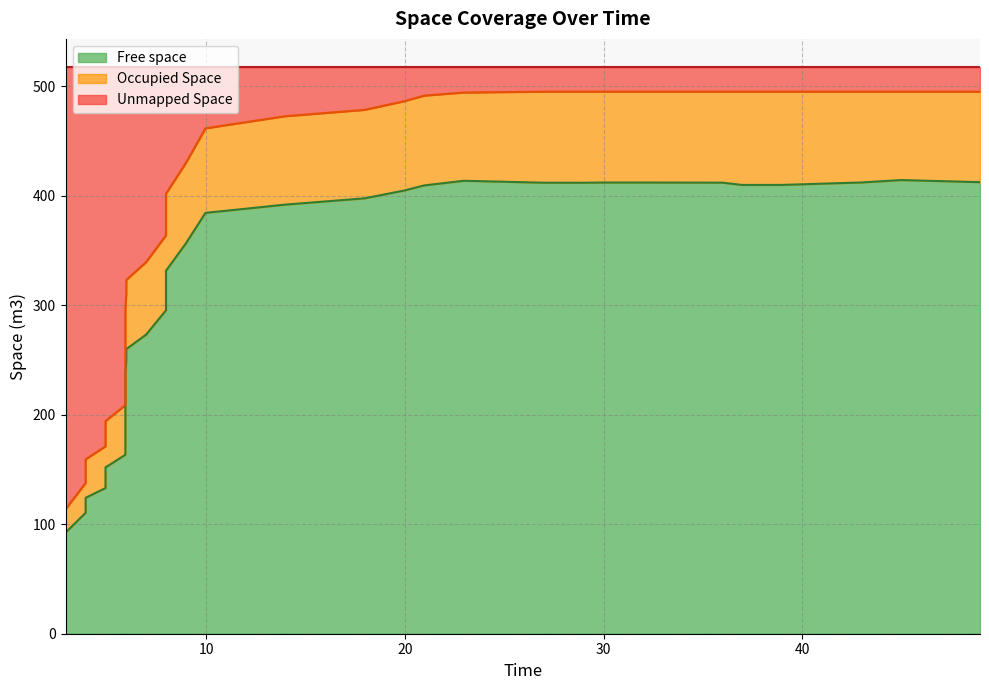

How many values in the Free space series are below 308?

20